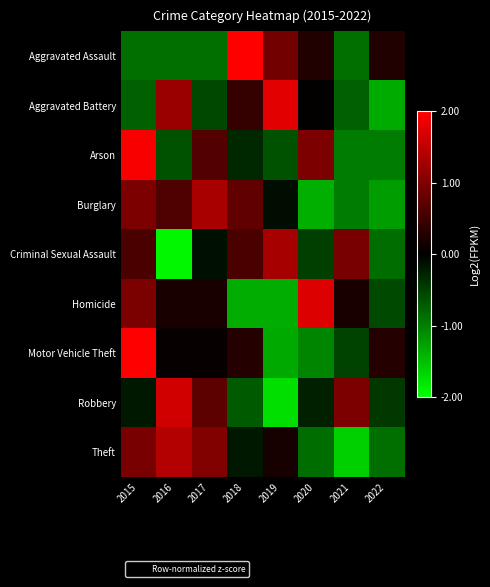

What is the spread (max minus min) of values at 2021?

2.6